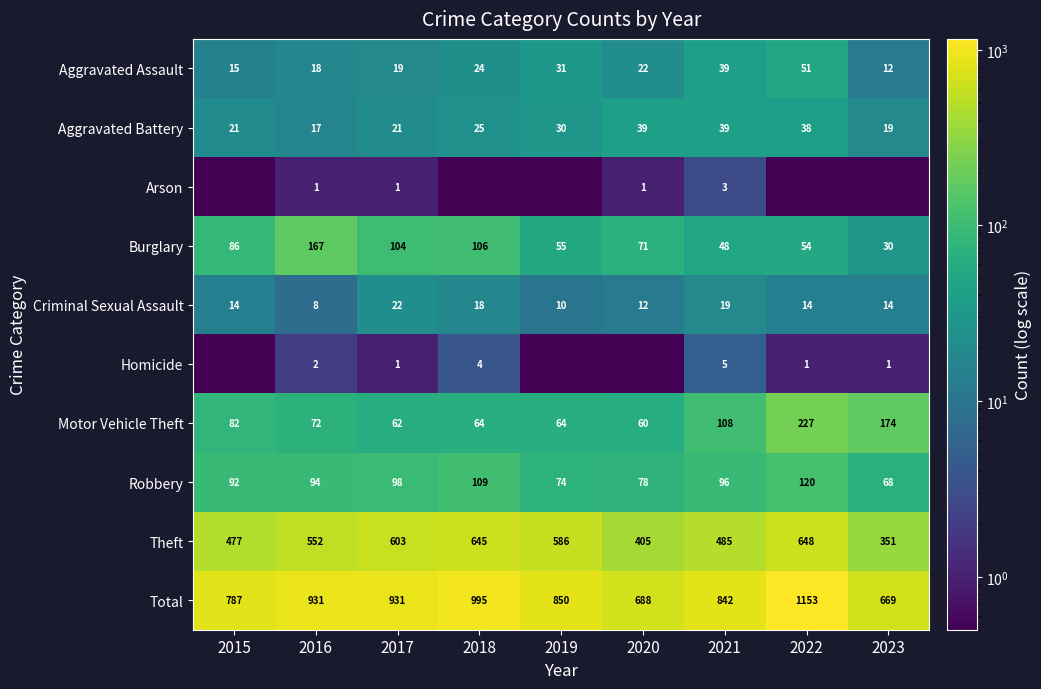

What is the difference between the maximum and second lowest values in the Motor Vehicle Theft series?

165.0